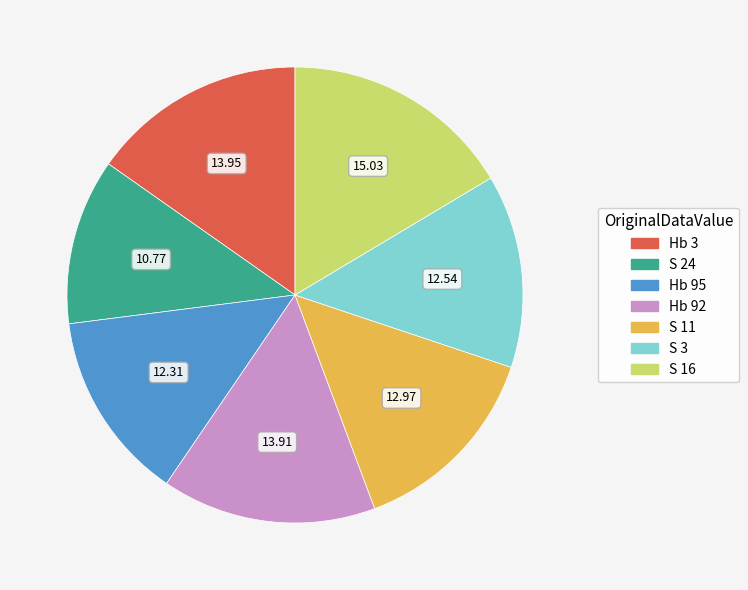

What is the ratio of the value at S 3 to the value at S 24?

1.2